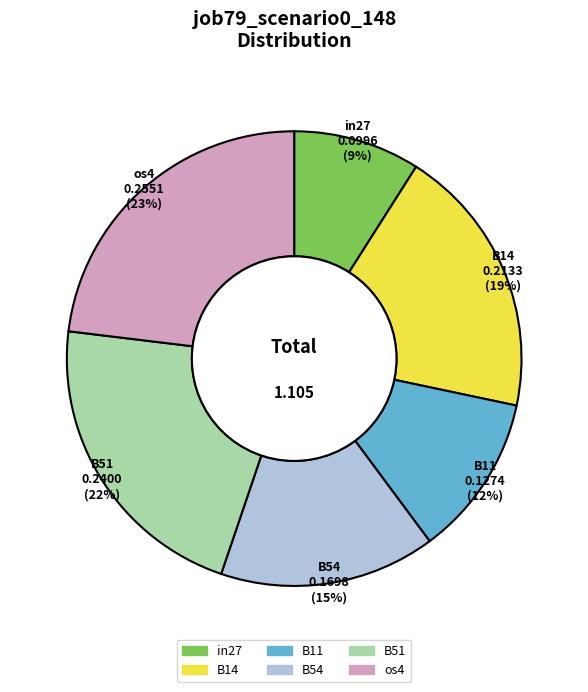

What percentage is the B51 slice, to the nearest percent?

22%